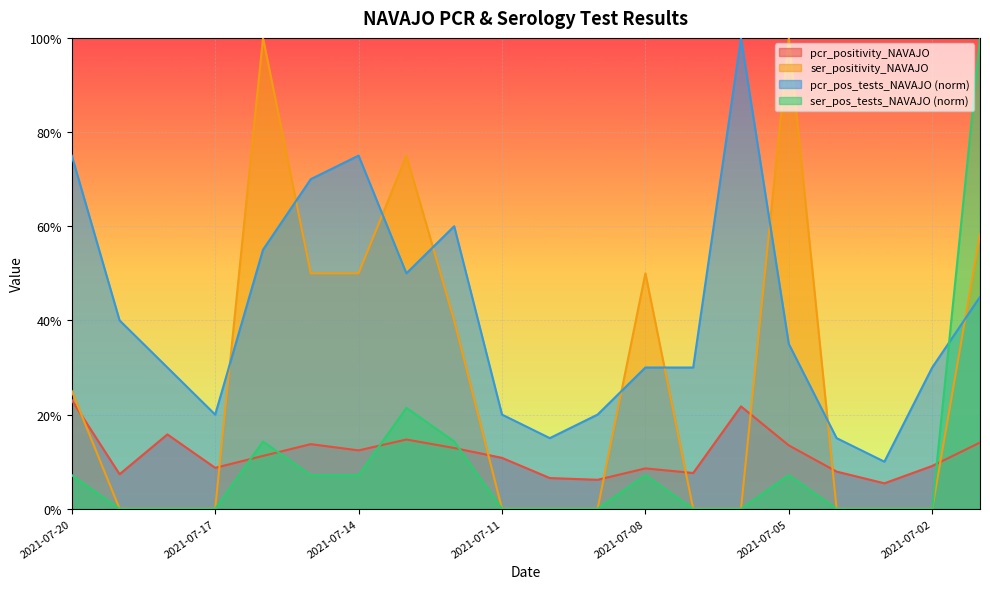

Reading left to right, extract all data points from this chart.

pcr_positivity_NAVAJO: 0.2	0.1	0.2	0.1	0.1	0.1	0.1	0.1	0.1	0.1	0.1	0.1	0.1	0.1	0.2	0.1	0.1	0.1	0.1	0.1
ser_positivity_NAVAJO: 0.2	0.0	0.0	0.0	1.0	0.5	0.5	0.8	0.4	0.0	0.0	0.0	0.5	0.0	0.0	1.0	0.0	0.0	0.0	0.6
pcr_pos_tests_NAVAJO: 0.8	0.4	0.3	0.2	0.6	0.7	0.8	0.5	0.6	0.2	0.1	0.2	0.3	0.3	1.0	0.3	0.1	0.1	0.3	0.5
ser_pos_tests_NAVAJO: 0.1	0.0	0.0	0.0	0.1	0.1	0.1	0.2	0.1	0.0	0.0	0.0	0.1	0.0	0.0	0.1	0.0	0.0	0.0	1.0